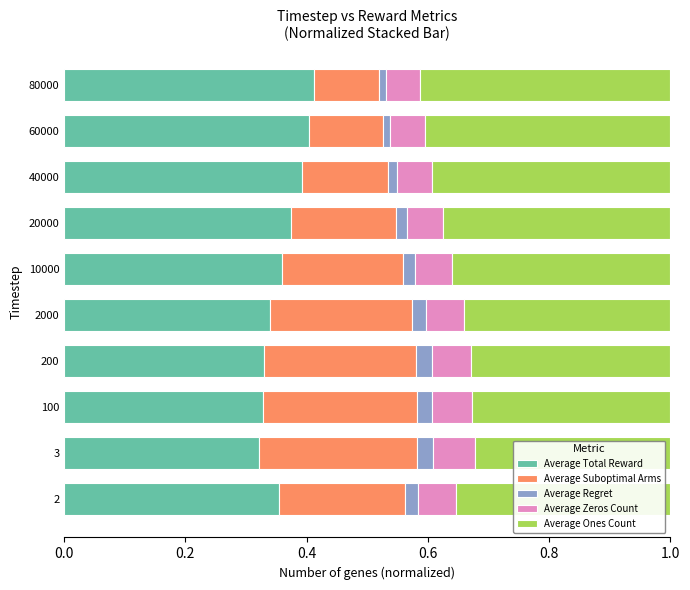

How many categories are shown in the chart?

10